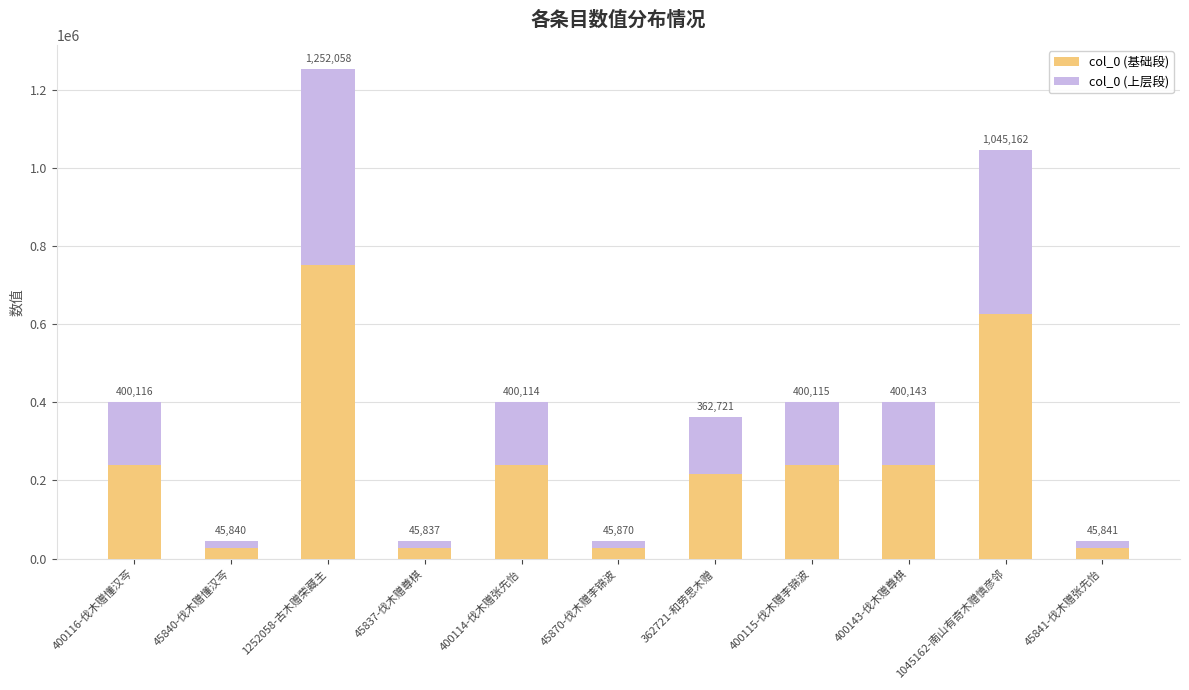

The value of col_0 (上层段) at 400143-伐木赠尊棋 is 160057.2. True or false?

True